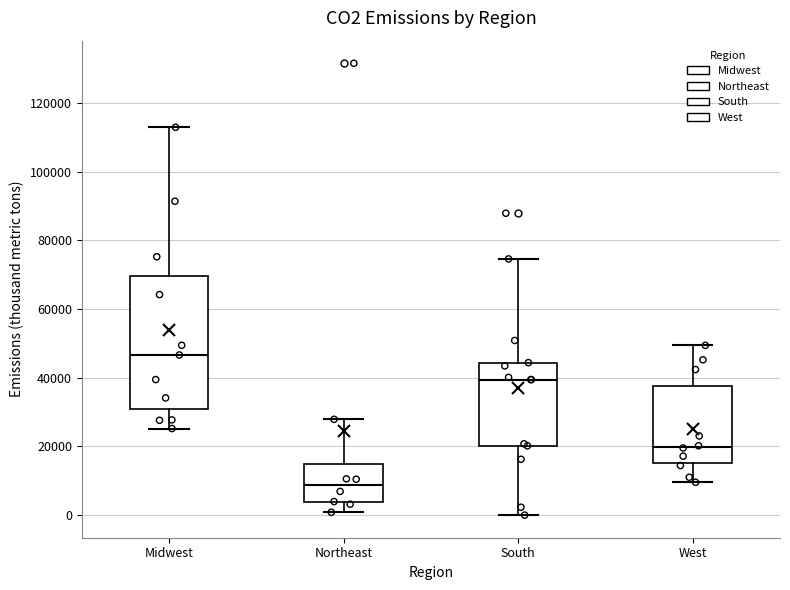

Which box's median line is the lowest?

Northeast